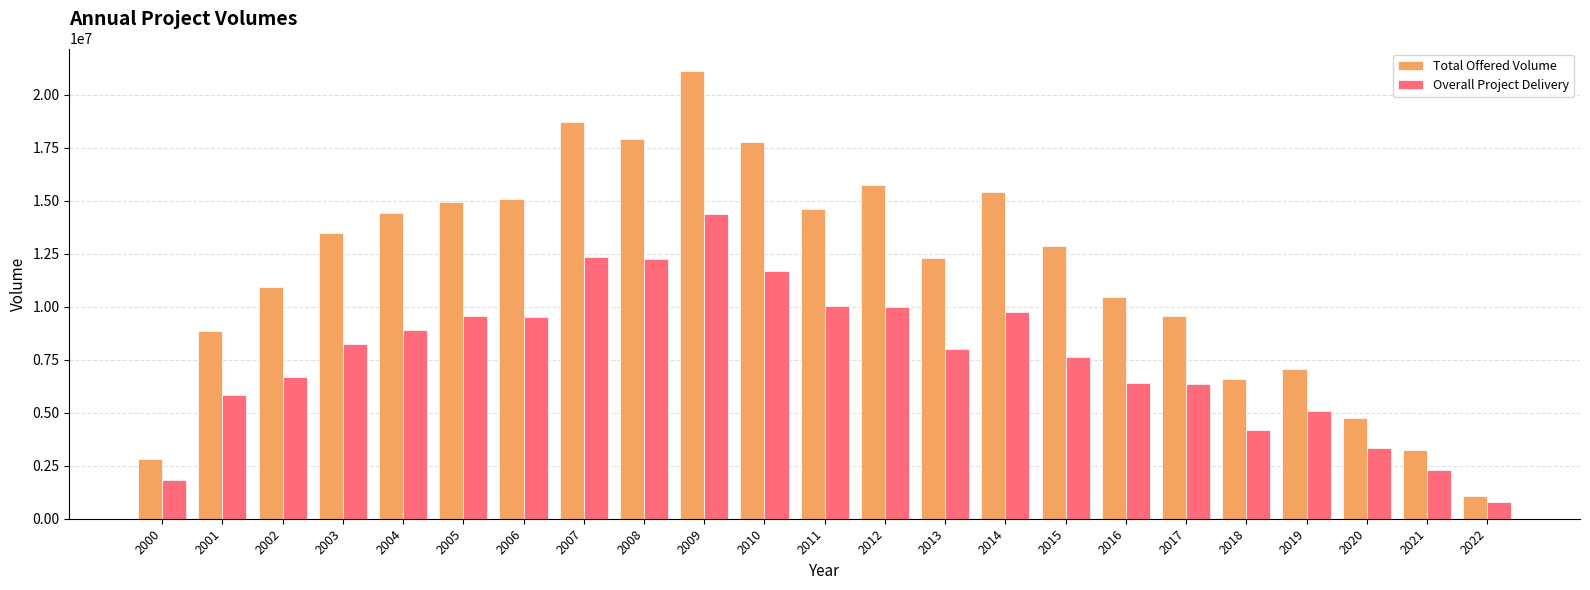

How many bars are there in each group?

2